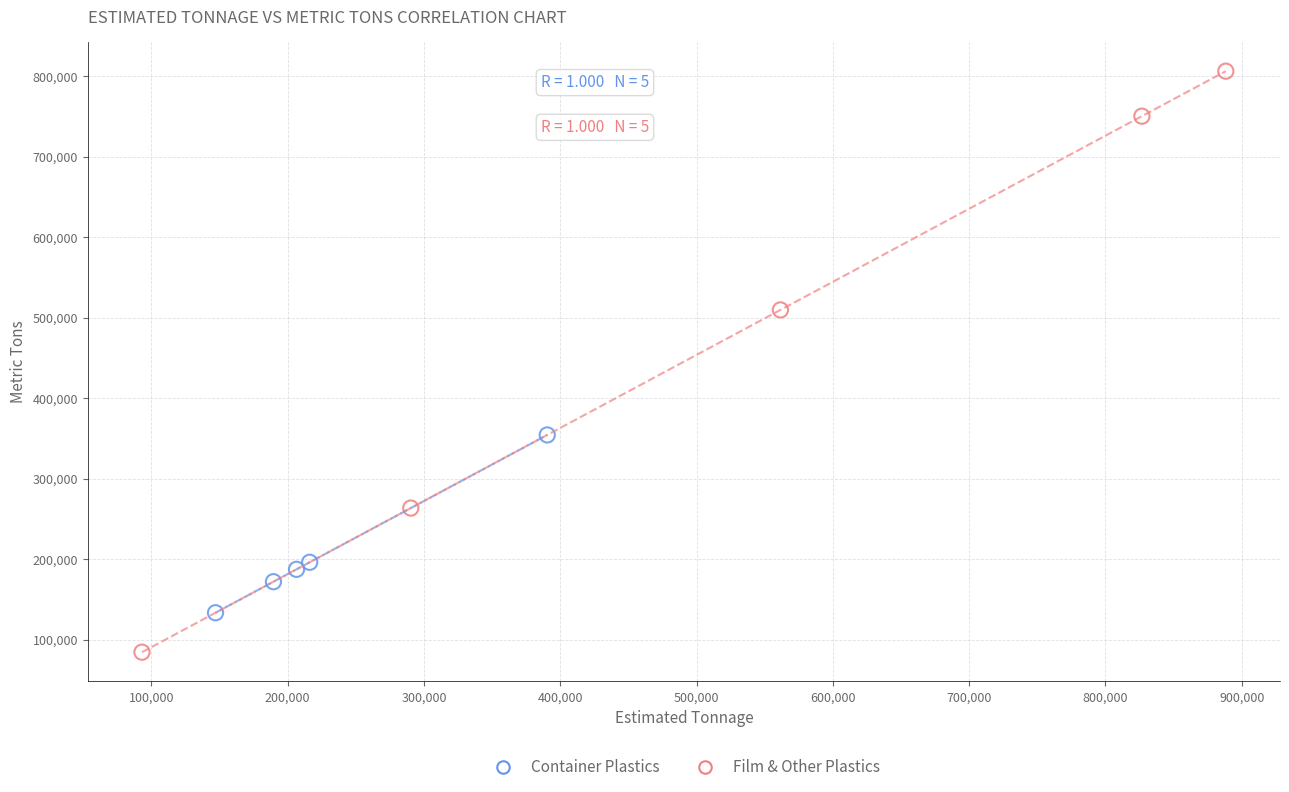

Which series reaches the minimum Y coordinate?

Film & Other Plastics